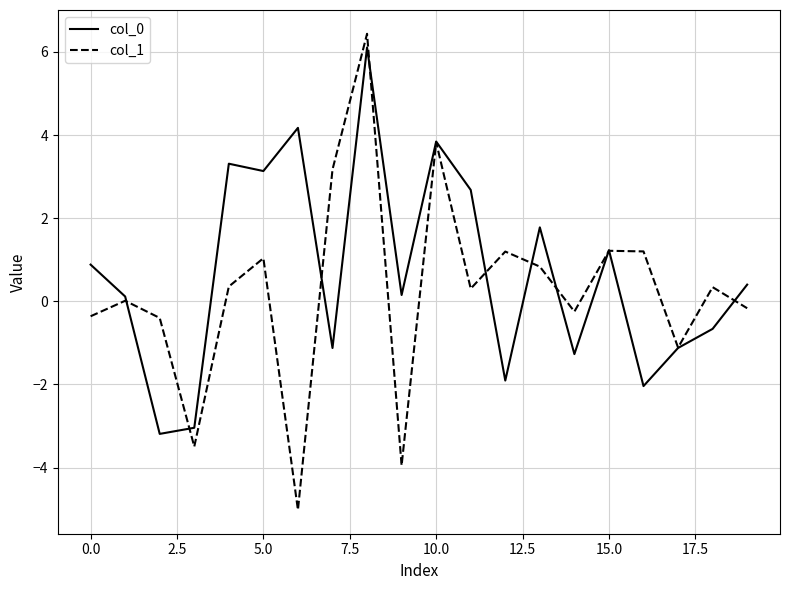

What is the minimum value shown in the chart?

-5.0